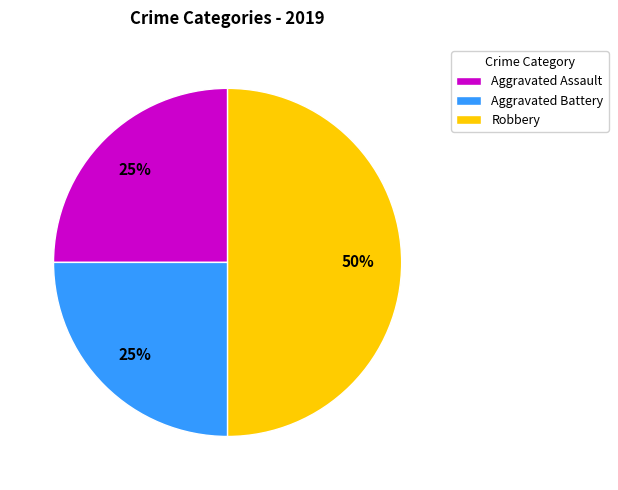

Which category has the biggest portion of the pie?

Robbery